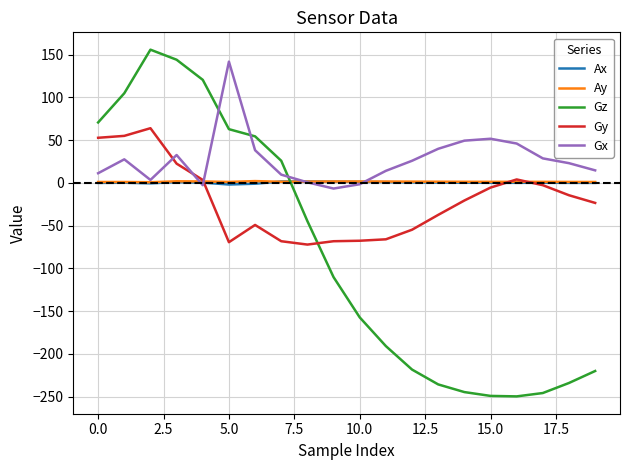

True or false: Gz and Gy cross at least once.

True